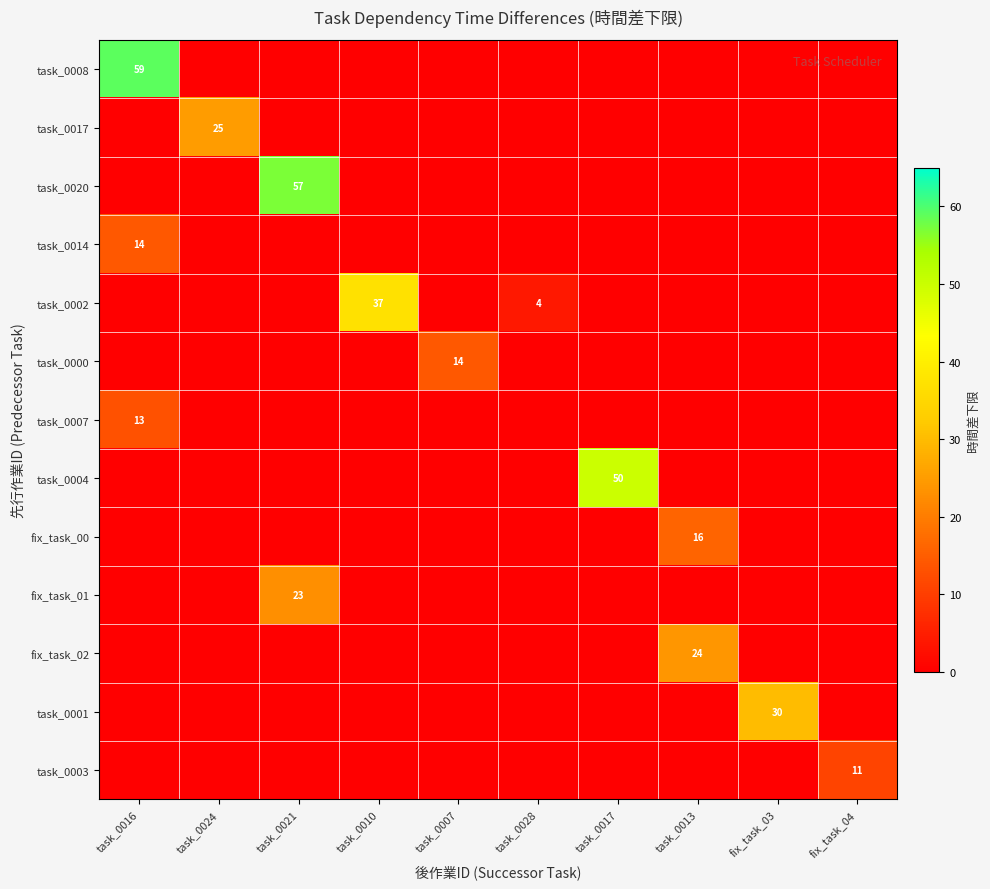

The task_0020 series shows 57 at task_0021. True or false?

True